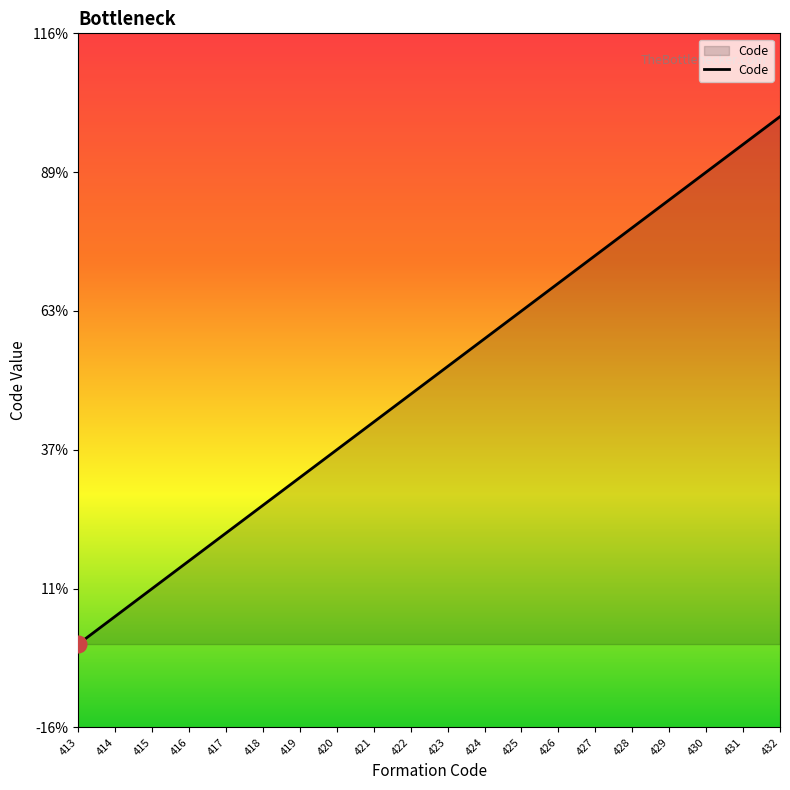

Rank the categories by value from lowest to highest.

413, 414, 415, 416, 417, 418, 419, 420, 421, 422, 423, 424, 425, 426, 427, 428, 429, 430, 431, 432